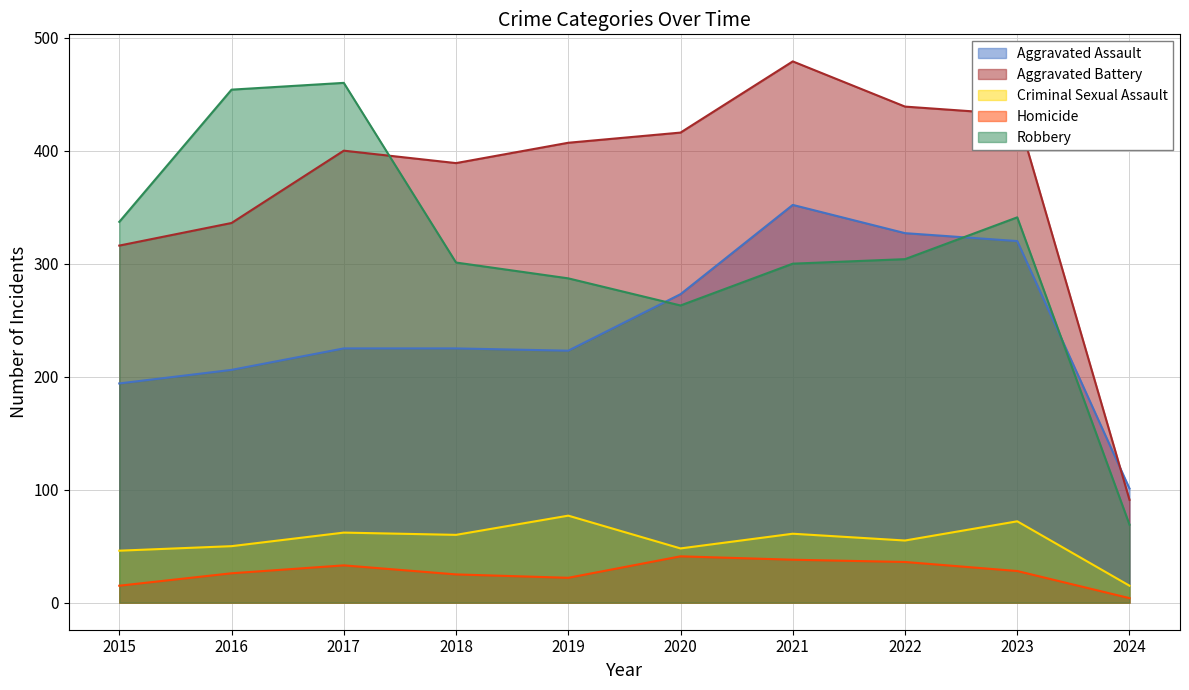

Which series has the widest spread of values?

Robbery